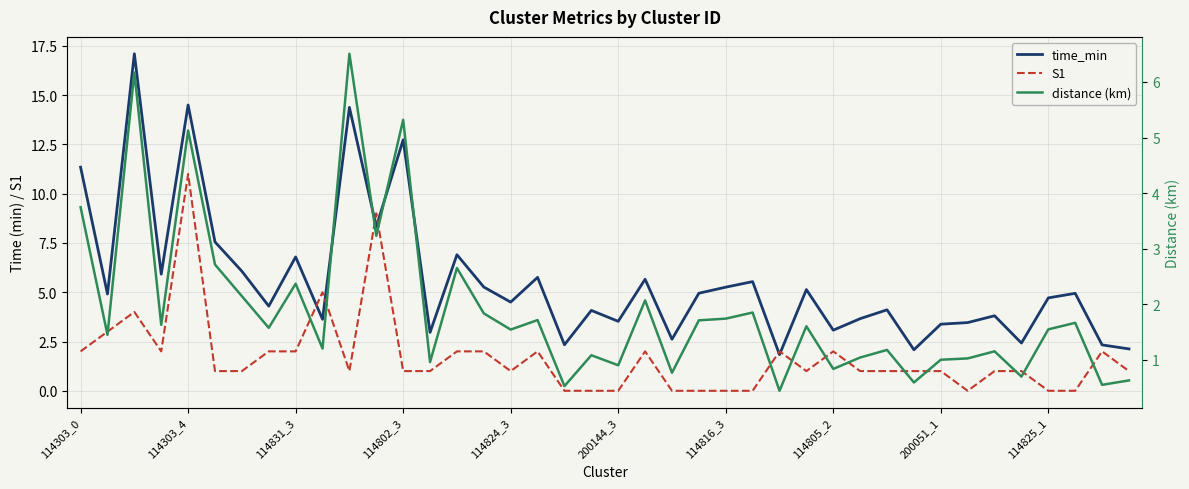

True or false: distance (km) has more than 1 interior local peaks.

True